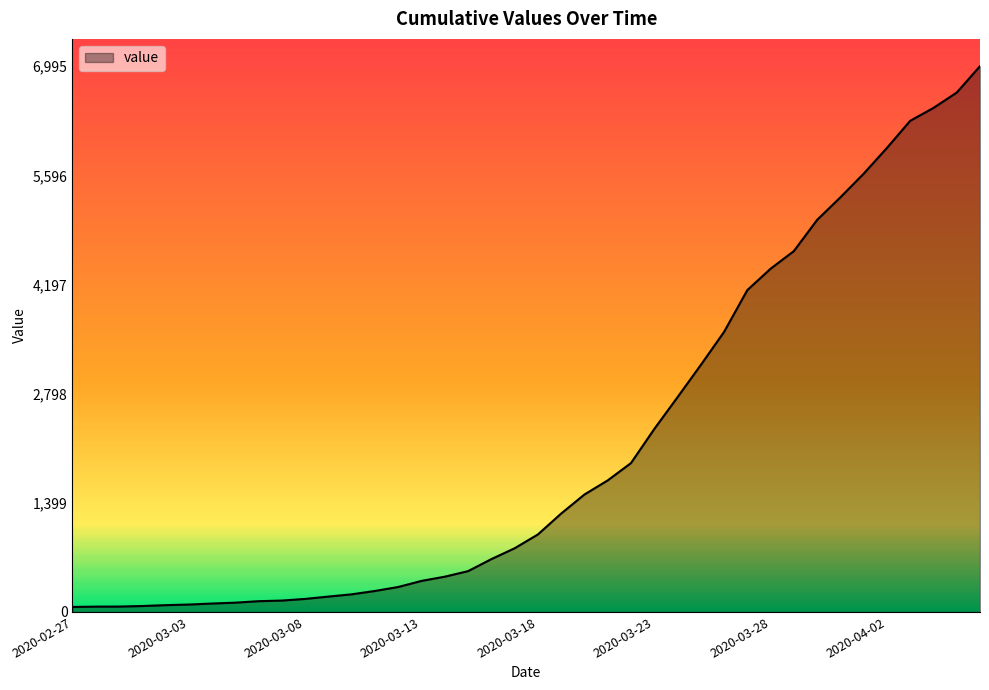

What is the maximum value shown in the chart?

6995